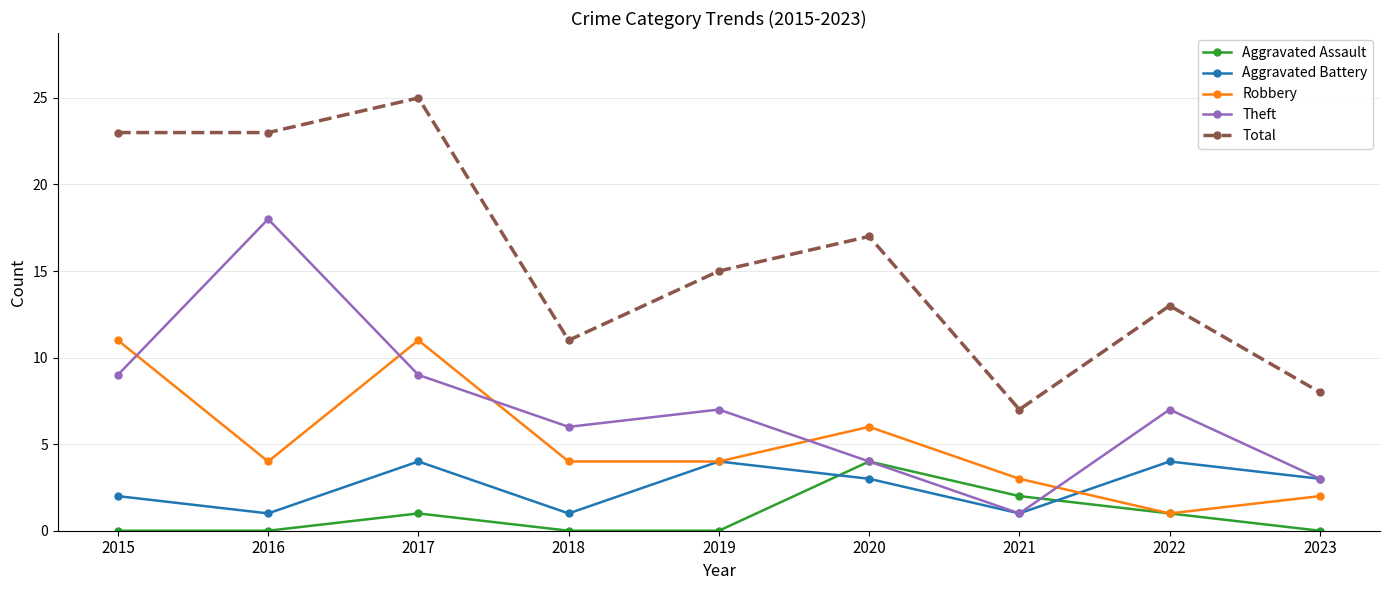

Does the chart display data point markers on the line(s)?

Yes